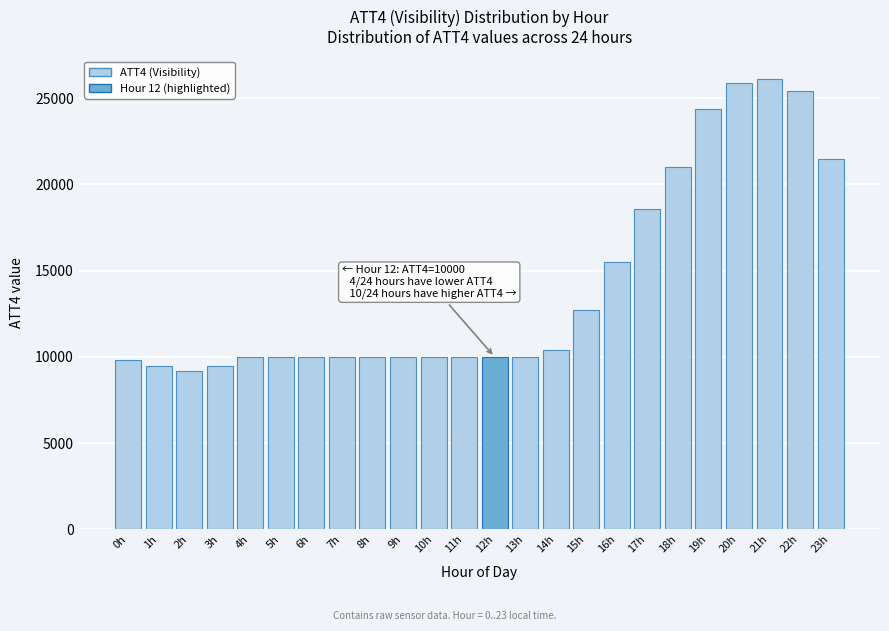

Reading right to left, extract all data points from this chart.

21500	25400	26100	25900	24400	21000	18600	15500	12700	10400	10000	10000	10000	10000	10000	10000	10000	10000	10000	10000	9500	9200	9500	9800